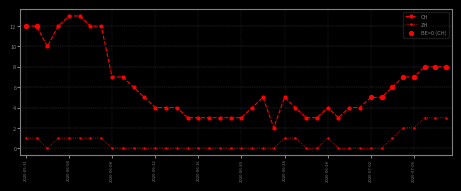

What is the average value of the CH series?

6